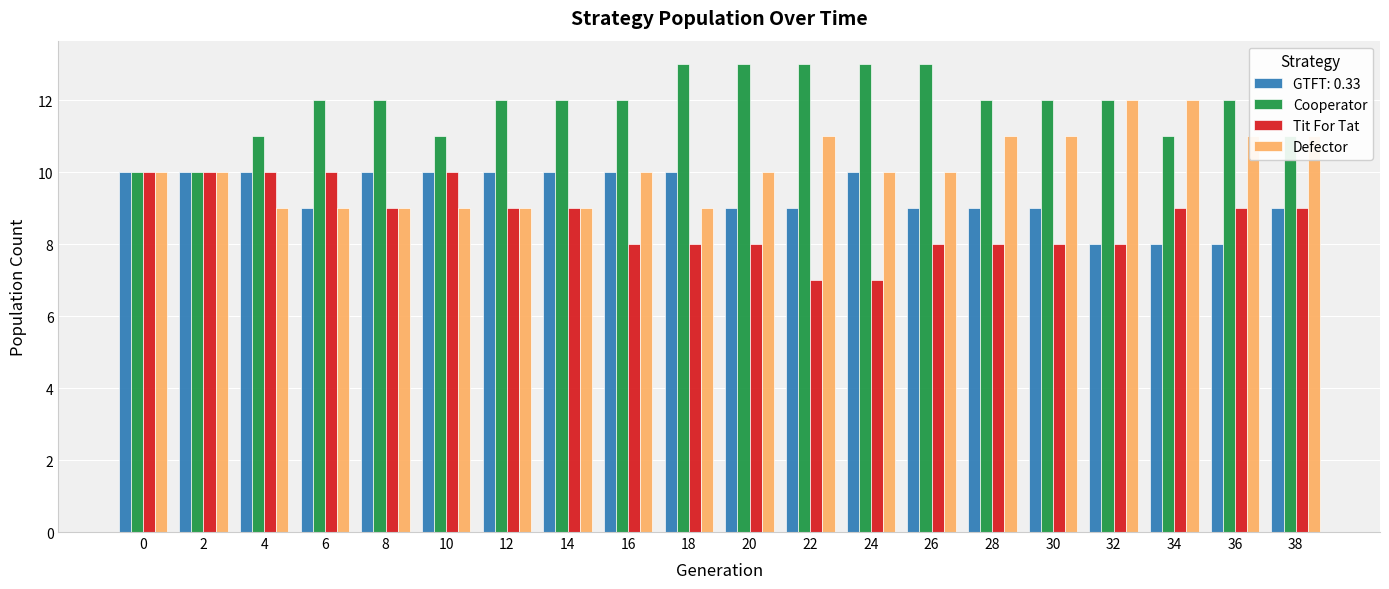

What is the highest value of the Tit For Tat series?

10